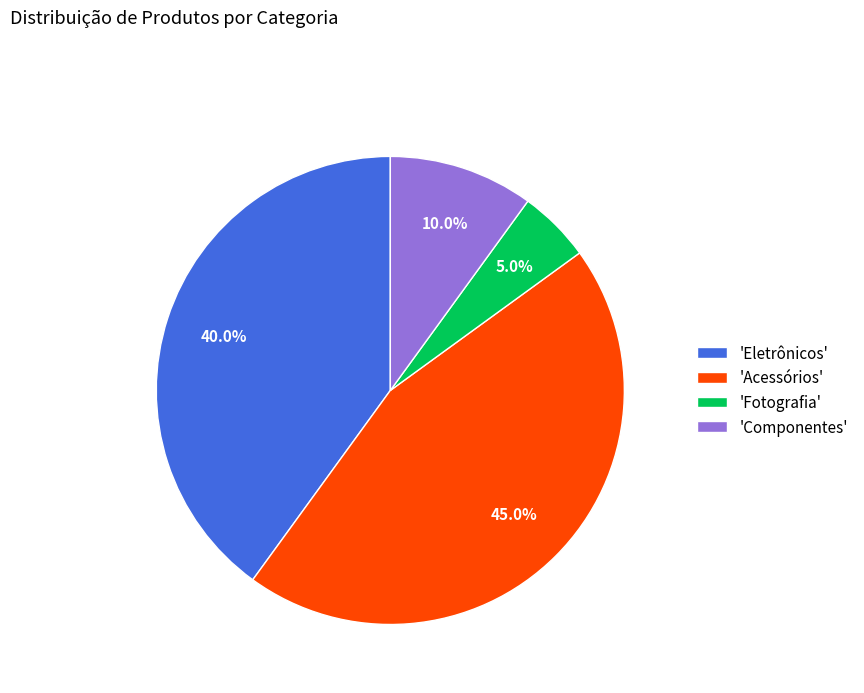

Does 'Componentes' represent more than half of the total?

No